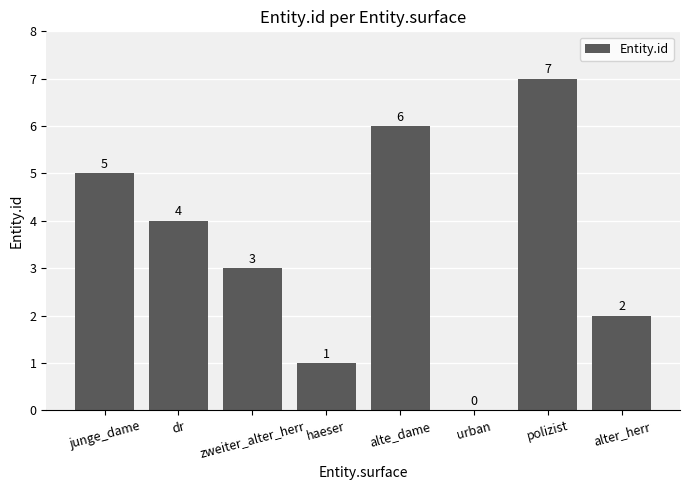

Count the values in the range 2 to 6.

5